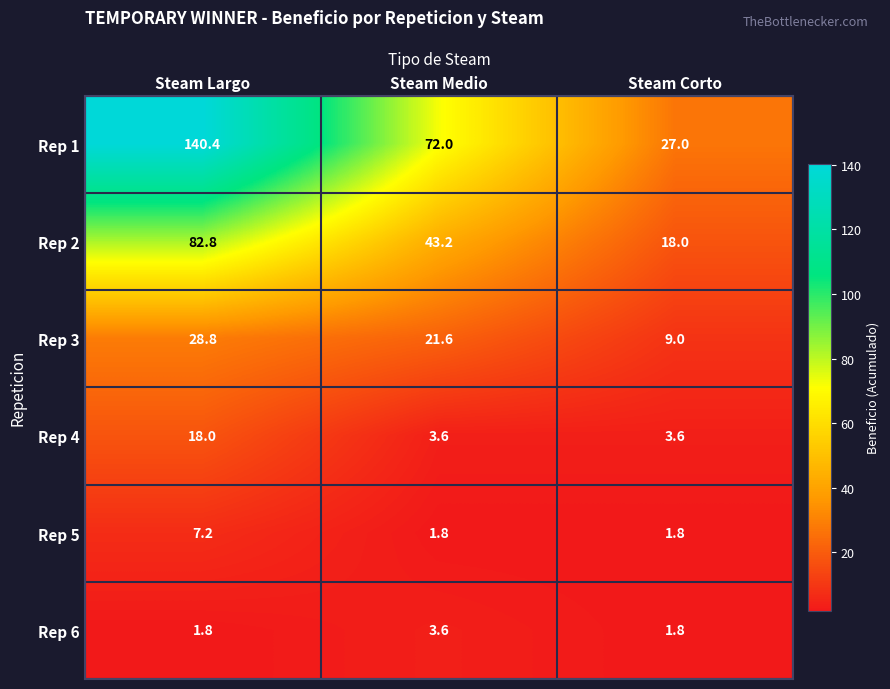

True or false: Rep 4 has a value of 3.6 at Steam Medio.

True